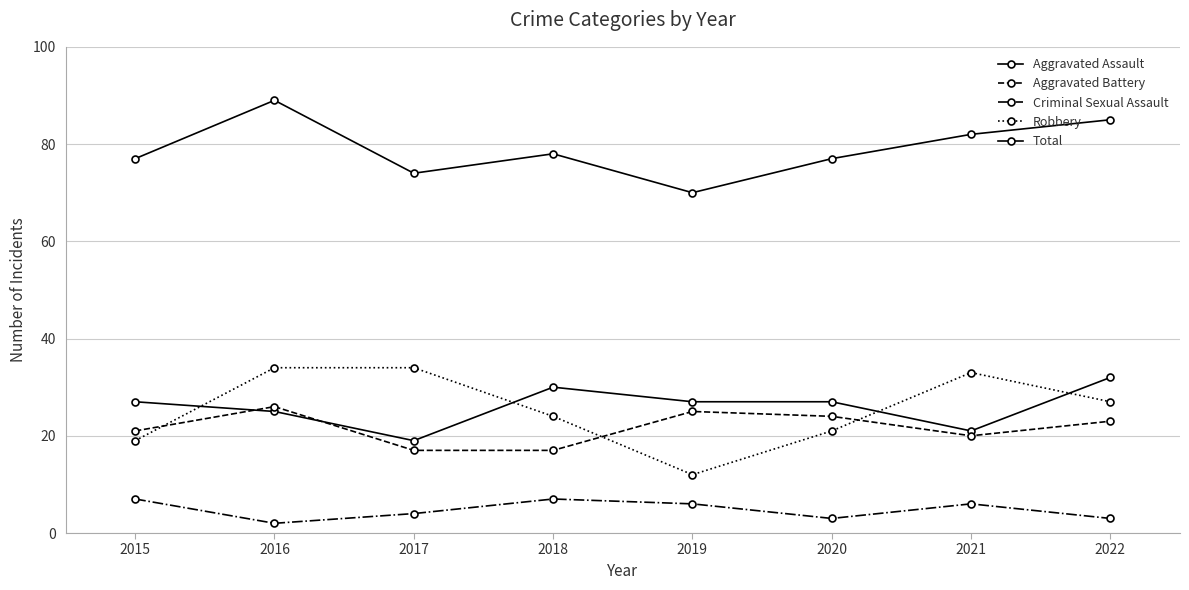

Which series has the largest total across all categories?

Total